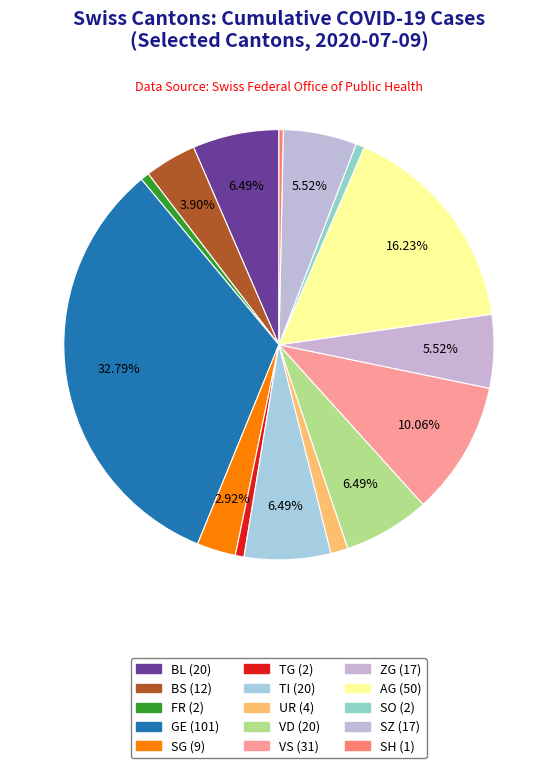

Count the number of slices in the pie.

15